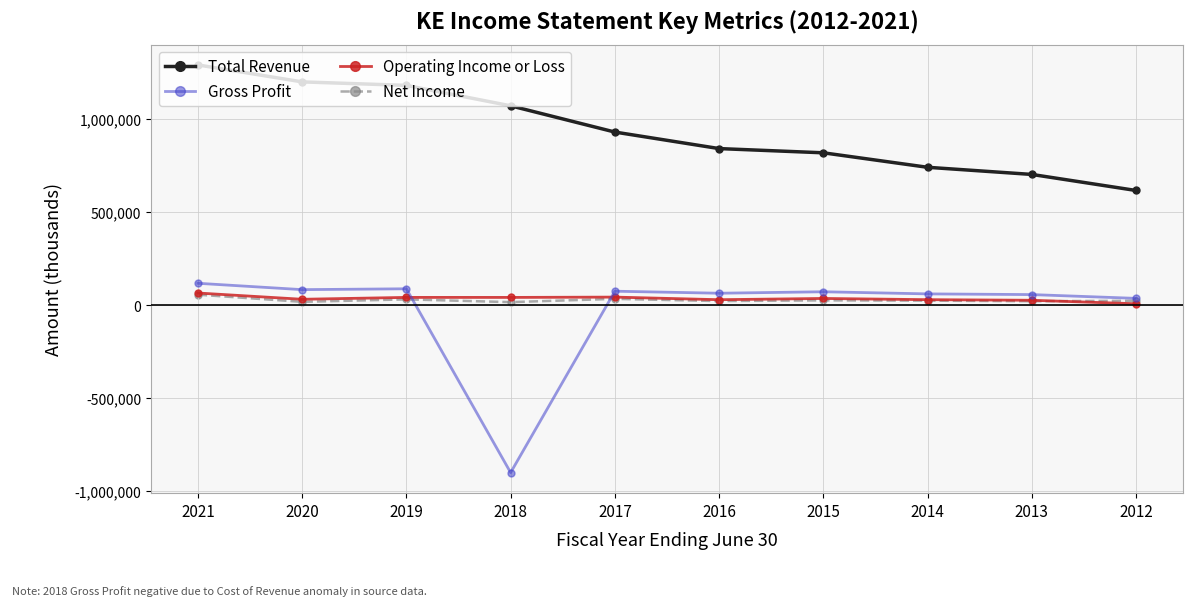

Is it true that Gross Profit equals 36900 at 2012?

True